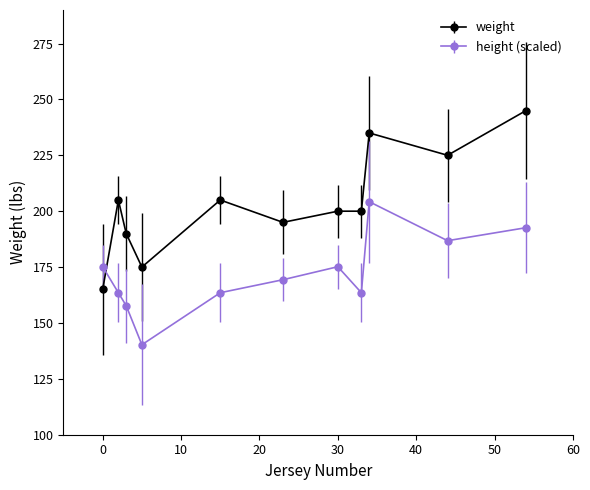

At how many categories does at least one series exceed 149?

11